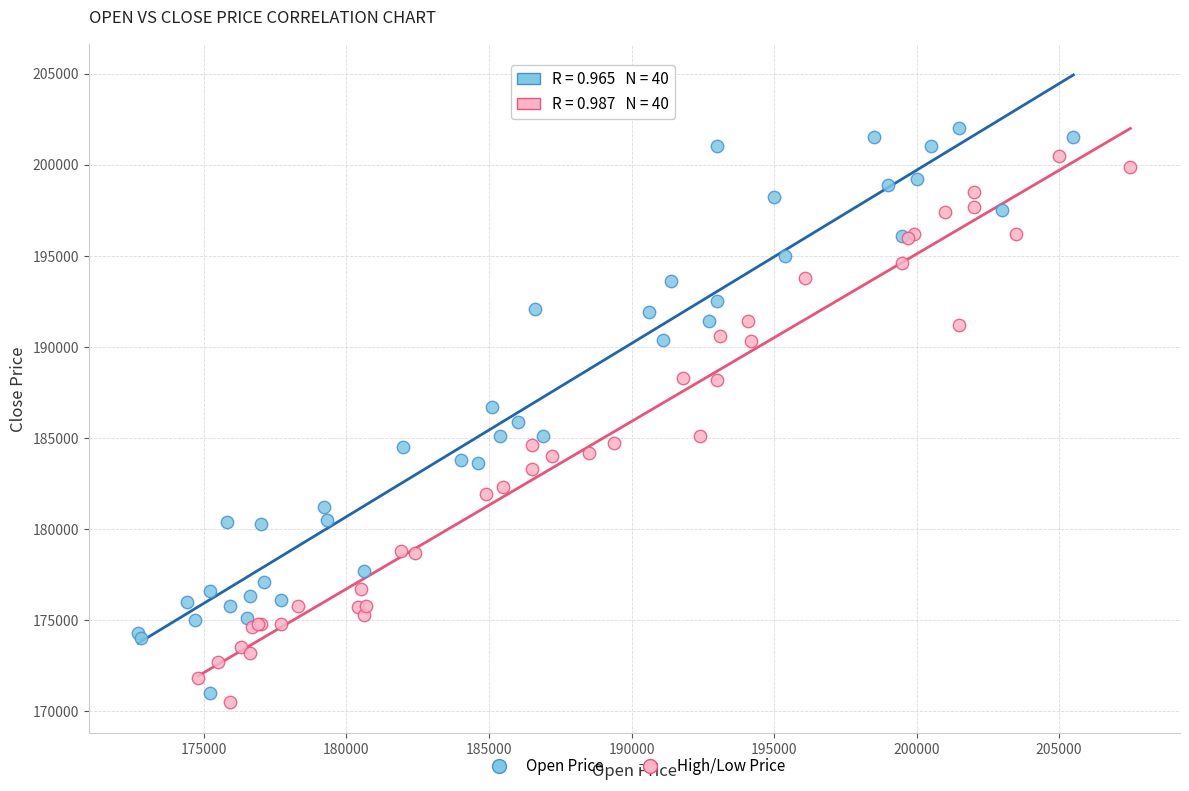

Which series has the widest spread of Y values?

Open Price